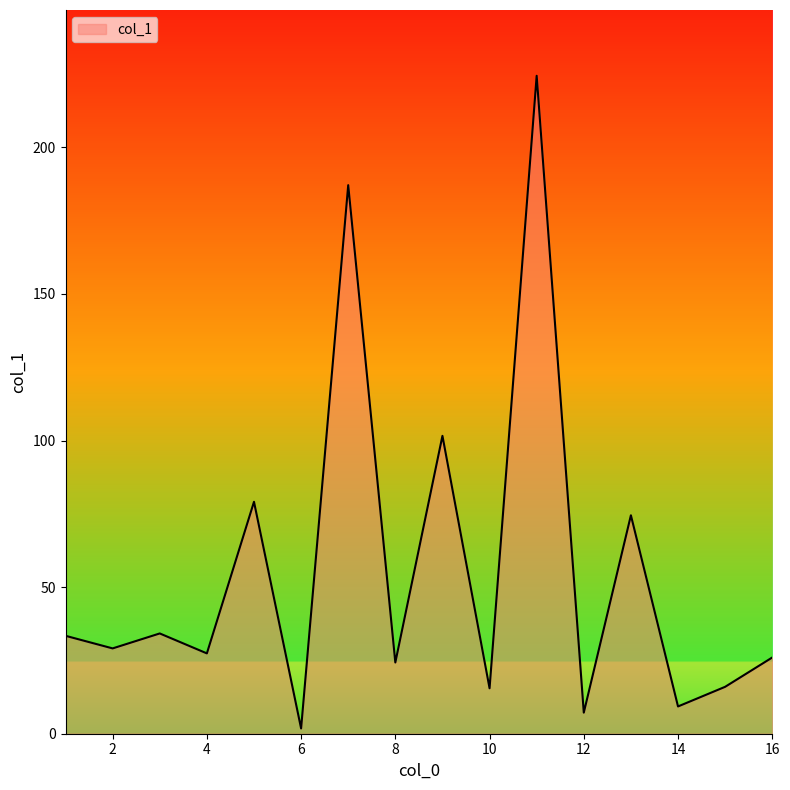

What is the greatest value displayed?

224.4